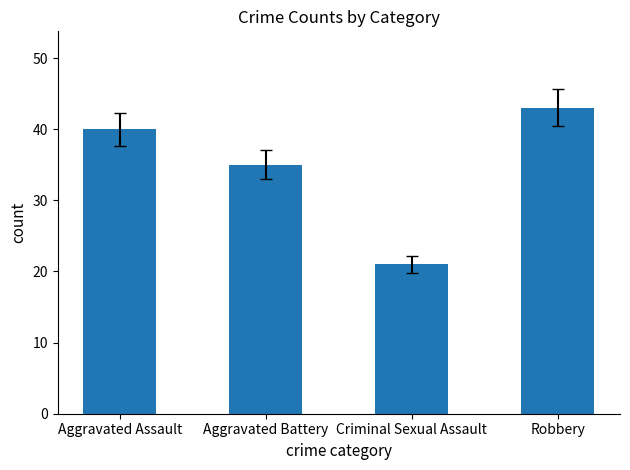

What is the difference between the second highest and second lowest values?

5